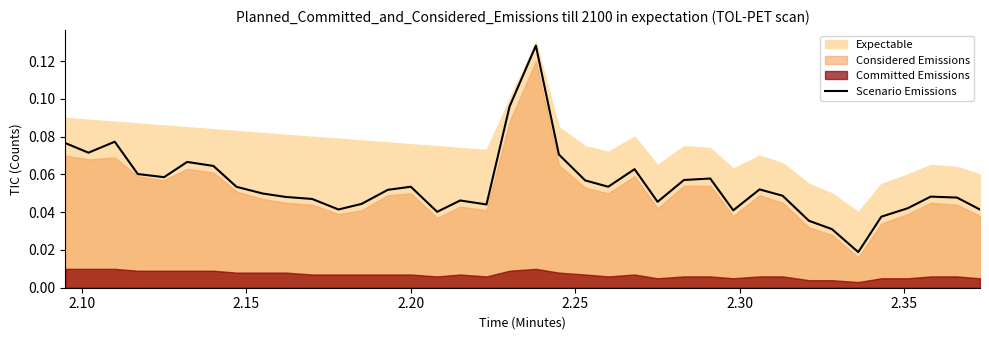

True or false: the data shows 0.0 at 28.

False